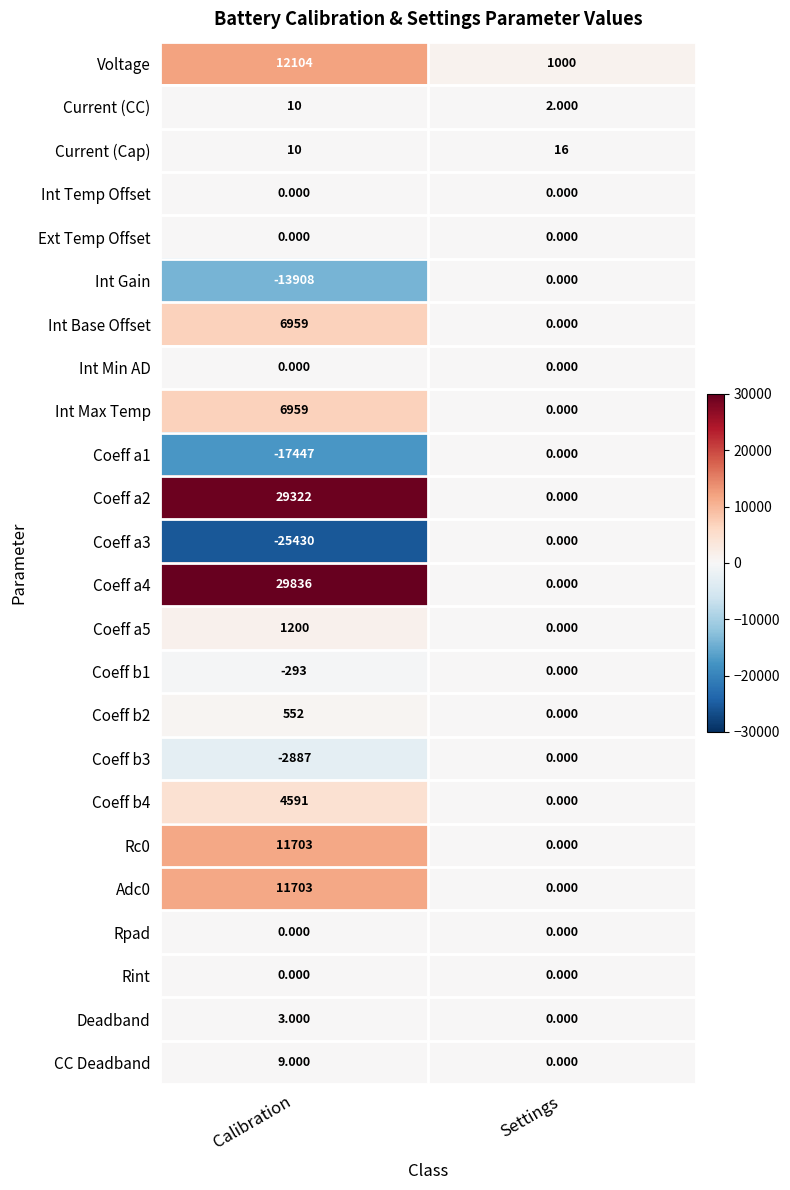

How many data points does each series have?

2